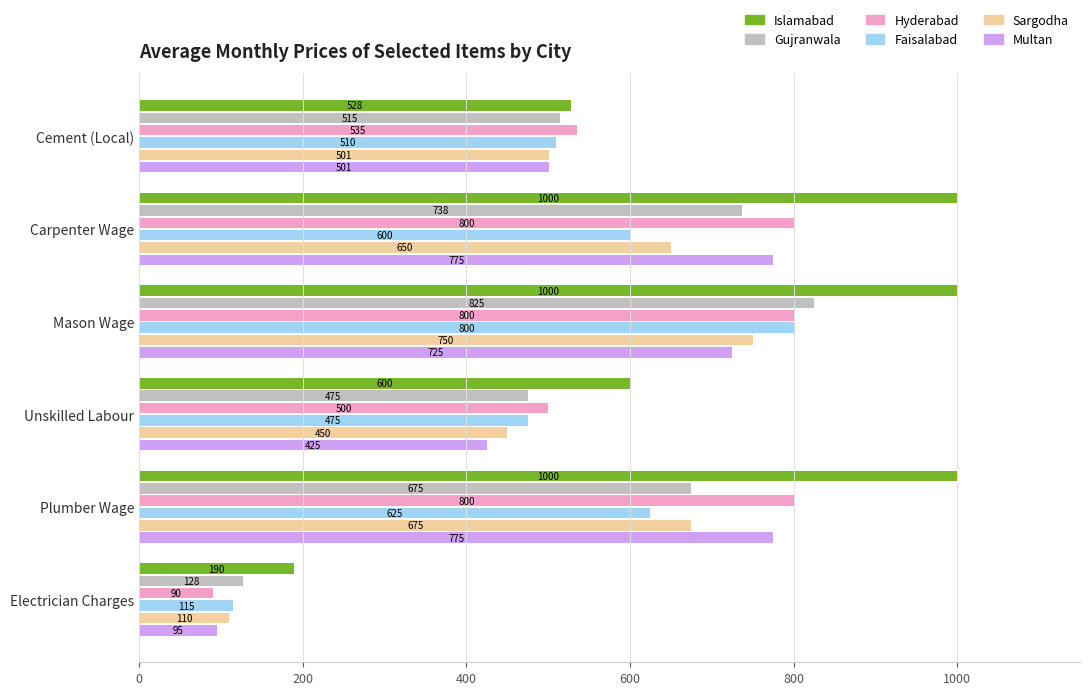

How many values in the Gujranwala series are below 675?

3